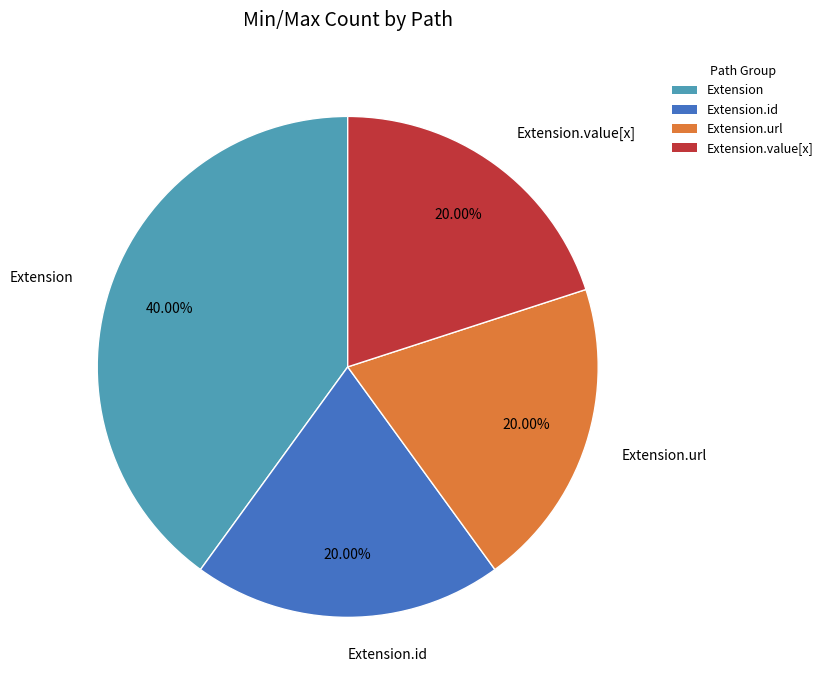

To the nearest percent, what is the combined percentage of Extension.value[x] and Extension.url?

40%